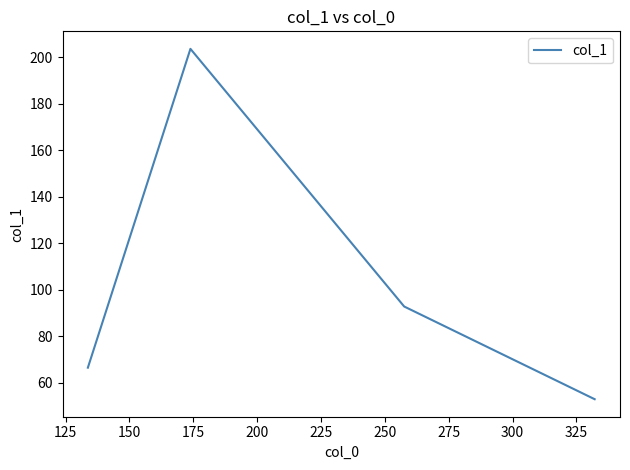

True or false: the data has more than 0 interior local peaks.

True